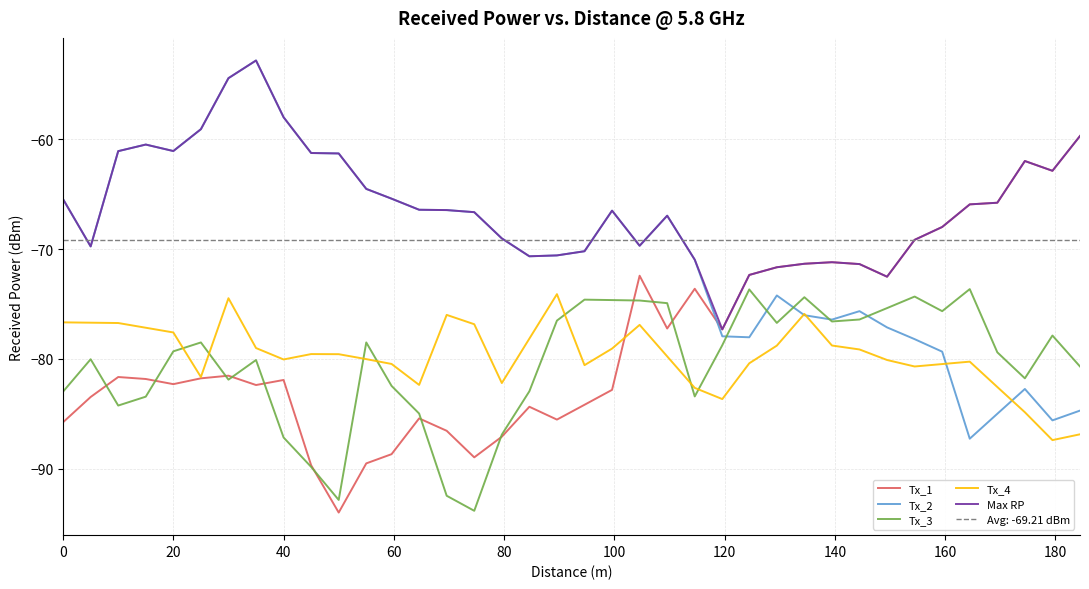

Reading left to right, what are all the values shown in this chart?

Tx_1: -85.8	-83.5	-81.7	-81.8	-82.3	-81.8	-81.5	-82.4	-81.9	-89.7	-94.0	-89.5	-88.7	-85.4	-86.5	-89.0	-87.1	-84.4	-85.5	-84.2	-82.8	-72.4	-77.2	-73.6	-77.3	-72.3	-71.7	-71.3	-71.2	-71.4	-72.5	-69.2	-68.0	-65.9	-65.8	-62.0	-62.9	-59.7
Tx_2: -65.5	-69.8	-61.1	-60.5	-61.1	-59.1	-54.4	-52.8	-58.0	-61.2	-61.3	-64.5	-65.4	-66.4	-66.4	-66.6	-69.0	-70.7	-70.6	-70.2	-66.5	-69.7	-67.0	-71.0	-77.9	-78.0	-74.2	-76.0	-76.4	-75.7	-77.1	-78.2	-79.3	-87.3	-85.0	-82.7	-85.6	-84.7
Tx_3: -83.0	-80.0	-84.2	-83.4	-79.3	-78.5	-81.9	-80.1	-87.2	-89.8	-92.8	-78.5	-82.5	-85.0	-92.5	-93.8	-86.9	-83.0	-76.5	-74.6	-74.6	-74.7	-74.9	-83.4	-78.8	-73.7	-76.7	-74.4	-76.6	-76.4	-75.4	-74.3	-75.7	-73.6	-79.4	-81.8	-77.9	-80.7
Tx_4: -76.7	-76.7	-76.7	-77.2	-77.6	-81.7	-74.5	-79.0	-80.0	-79.6	-79.6	-80.0	-80.5	-82.4	-76.0	-76.8	-82.2	-78.2	-74.1	-80.6	-79.1	-76.9	-79.8	-82.6	-83.7	-80.4	-78.8	-75.9	-78.8	-79.1	-80.1	-80.7	-80.5	-80.2	-82.6	-84.9	-87.4	-86.9
Max RP: -65.5	-69.8	-61.1	-60.5	-61.1	-59.1	-54.4	-52.8	-58.0	-61.2	-61.3	-64.5	-65.4	-66.4	-66.4	-66.6	-69.0	-70.7	-70.6	-70.2	-66.5	-69.7	-67.0	-71.0	-77.3	-72.3	-71.7	-71.3	-71.2	-71.4	-72.5	-69.2	-68.0	-65.9	-65.8	-62.0	-62.9	-59.7